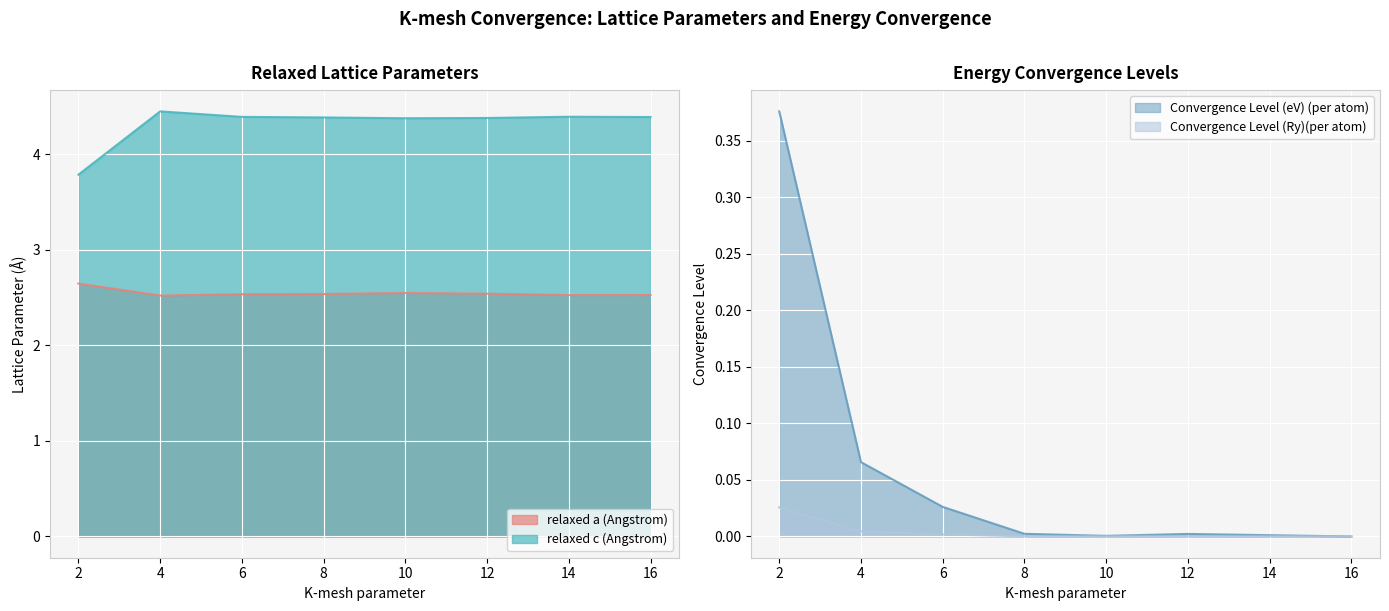

Which category has the highest value in the Convergence Level (eV) (per atom) series?

2